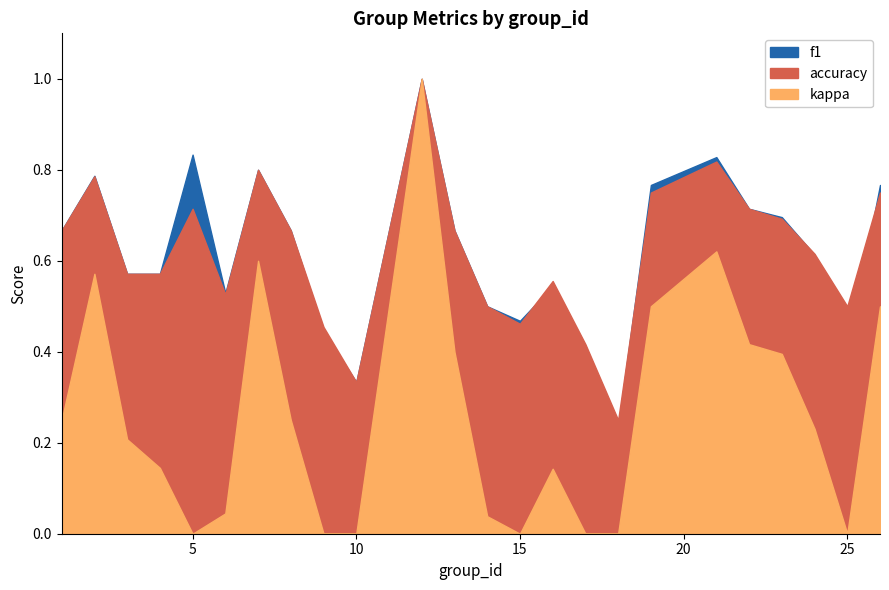

Which series has the largest total across all categories?

f1